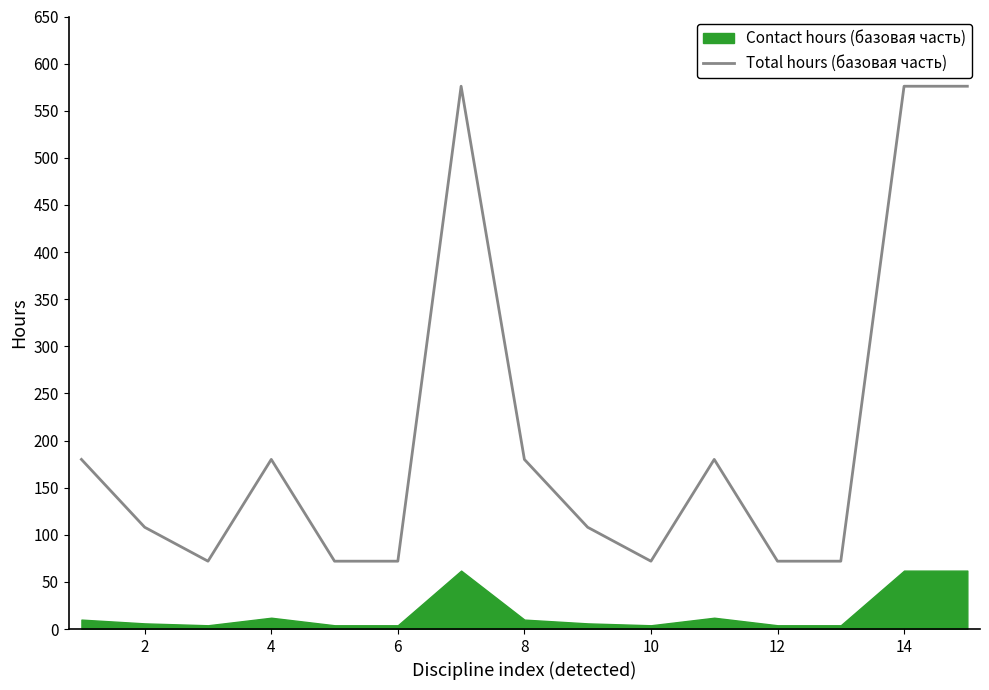

At which category does the data reach its first local valley?

4